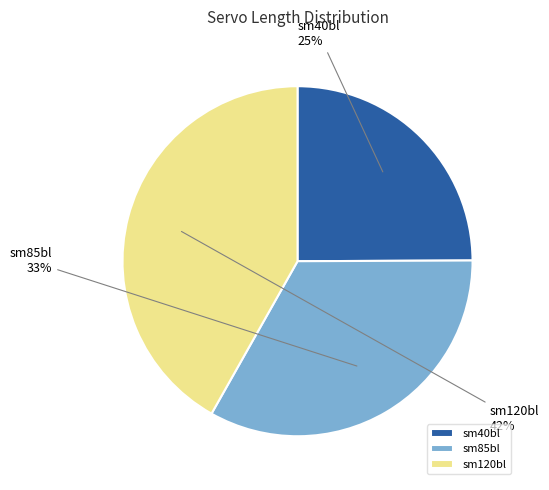

To the nearest percent, what is the combined percentage of sm120bl and sm40bl?

67%